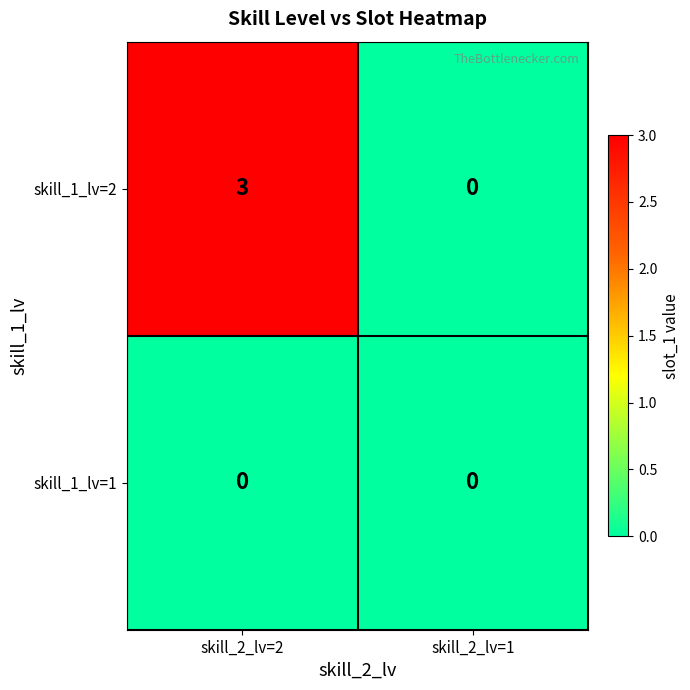

Reading left to right, extract all data points from this chart.

skill_1_lv=2: 3	0
skill_1_lv=1: 0	0